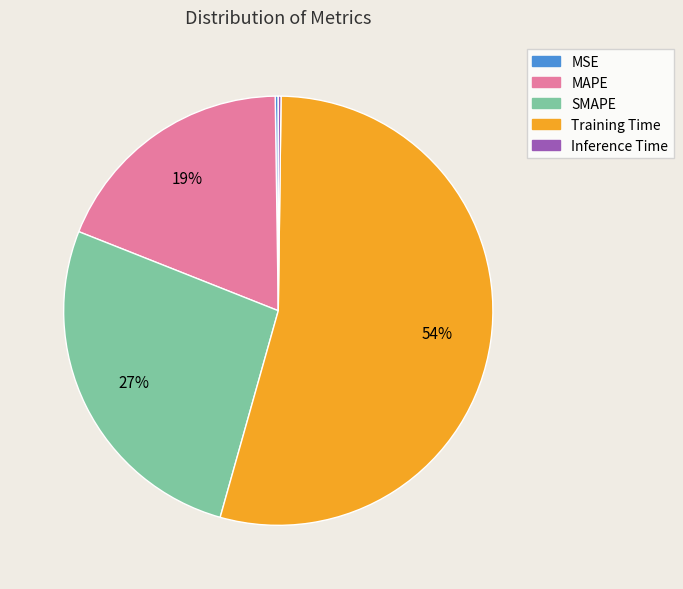

Is there a majority slice in this chart?

Yes